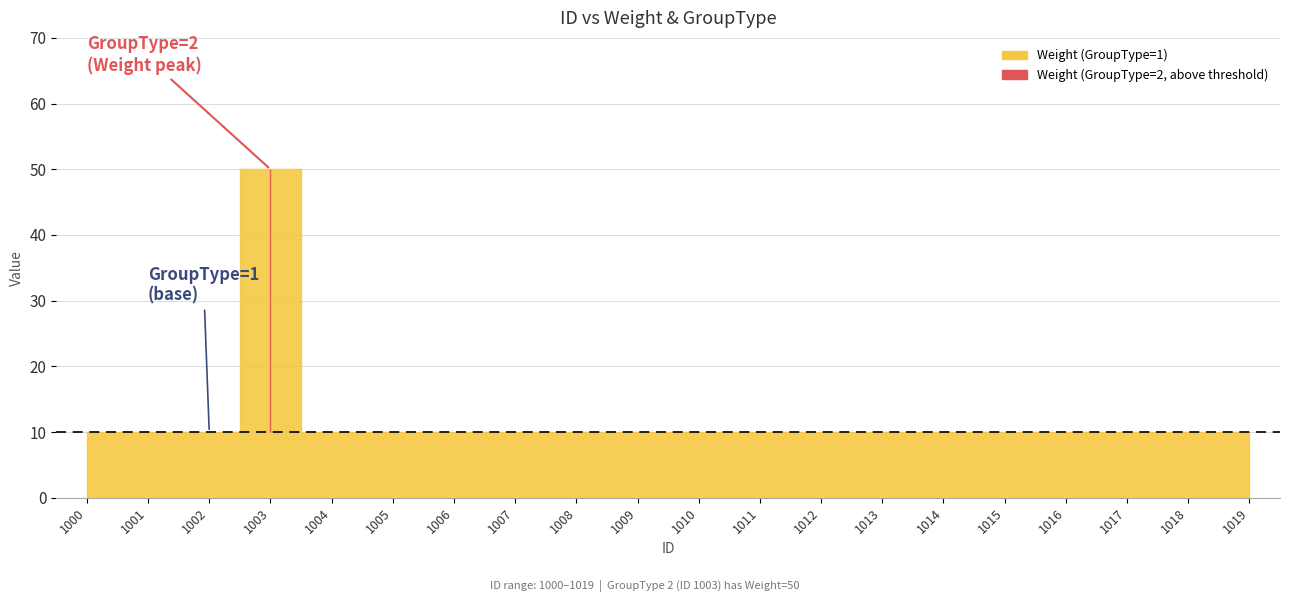

At which category is the sum across all series the highest?

1003